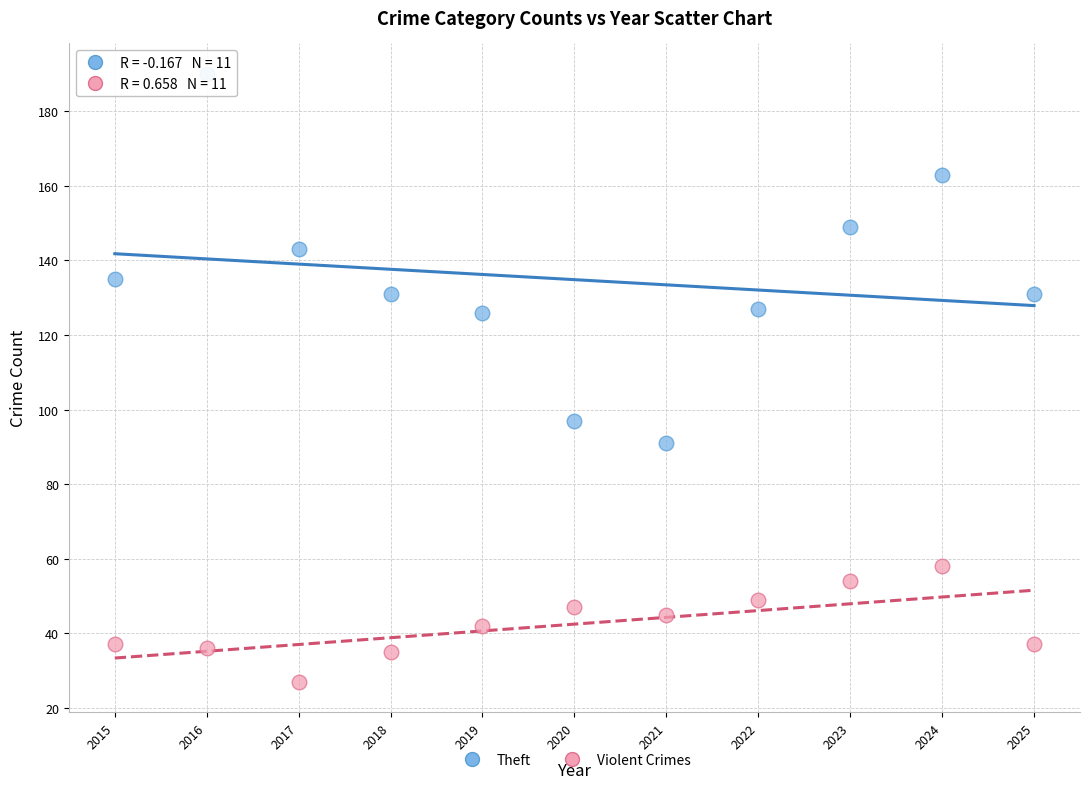

Across all data points, what is the range of Y values (max minus min)?

163